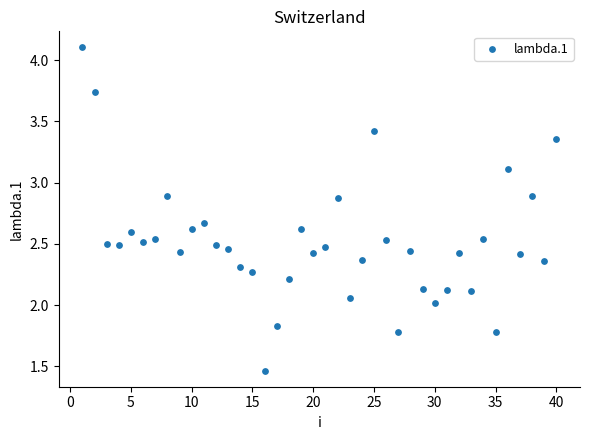

What is the range of Y values (max minus min)?

2.6